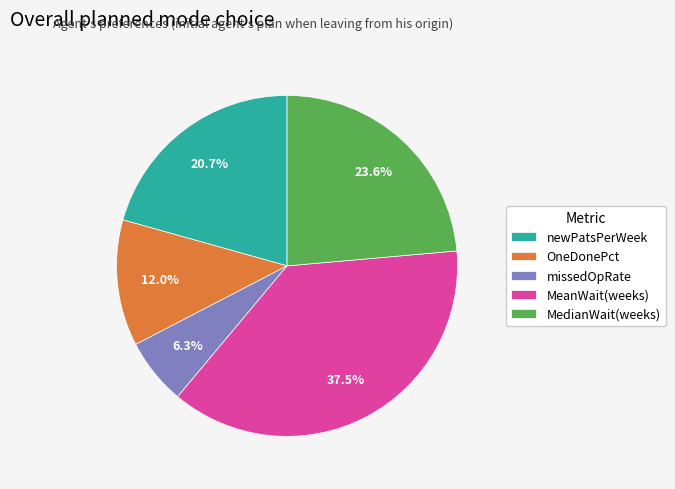

How many segments does this pie chart have?

5